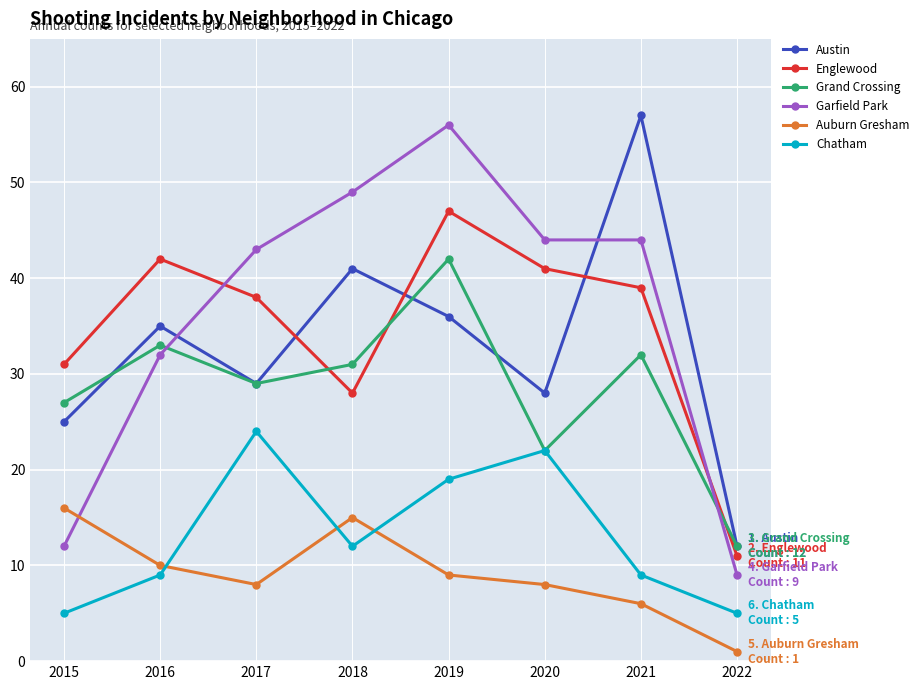

How many interior local peaks does the Auburn Gresham series have?

1